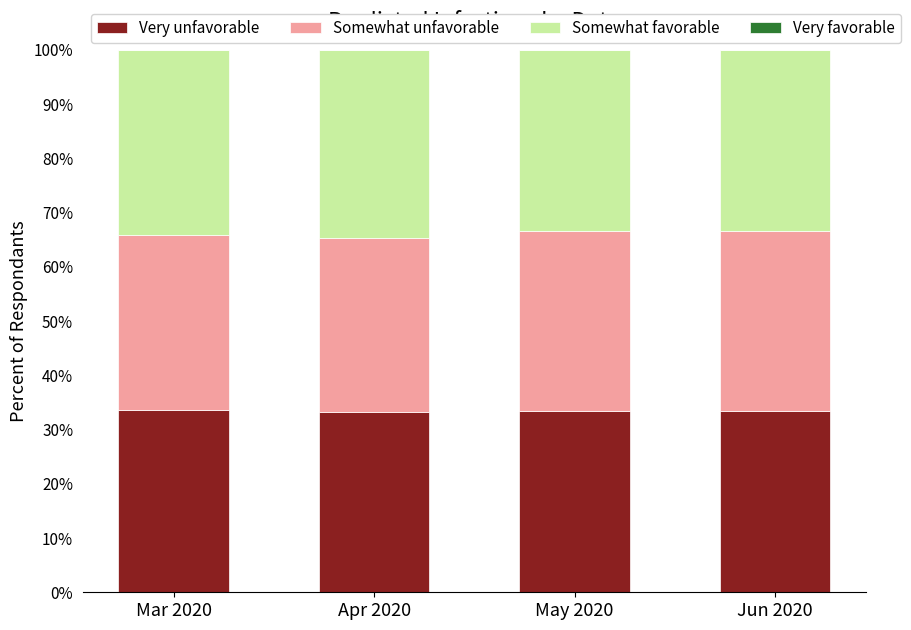

Count the number of categories in the chart.

4